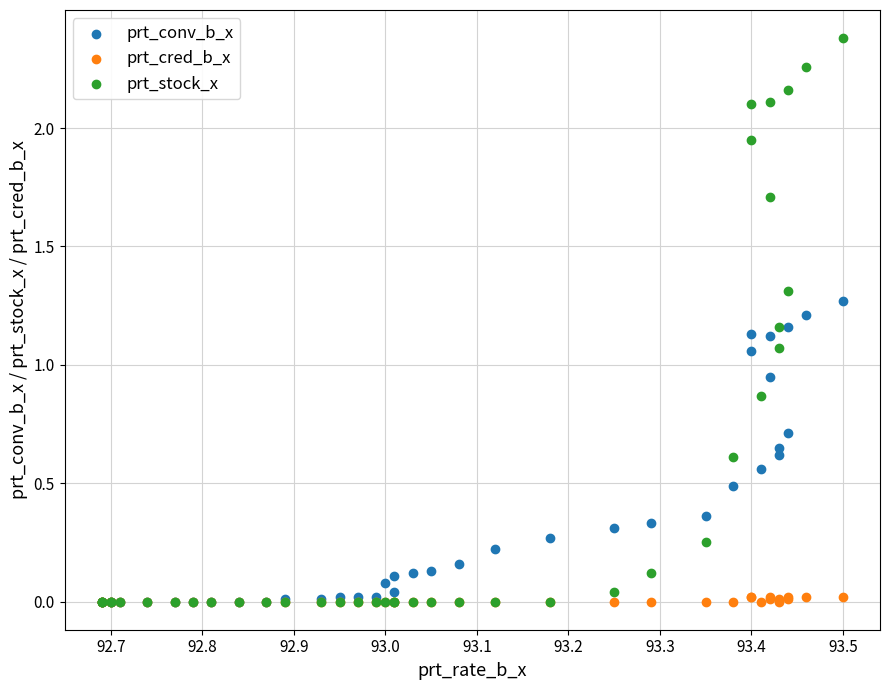

What are all the series names shown in the legend?

prt_conv_b_x, prt_cred_b_x, prt_stock_x